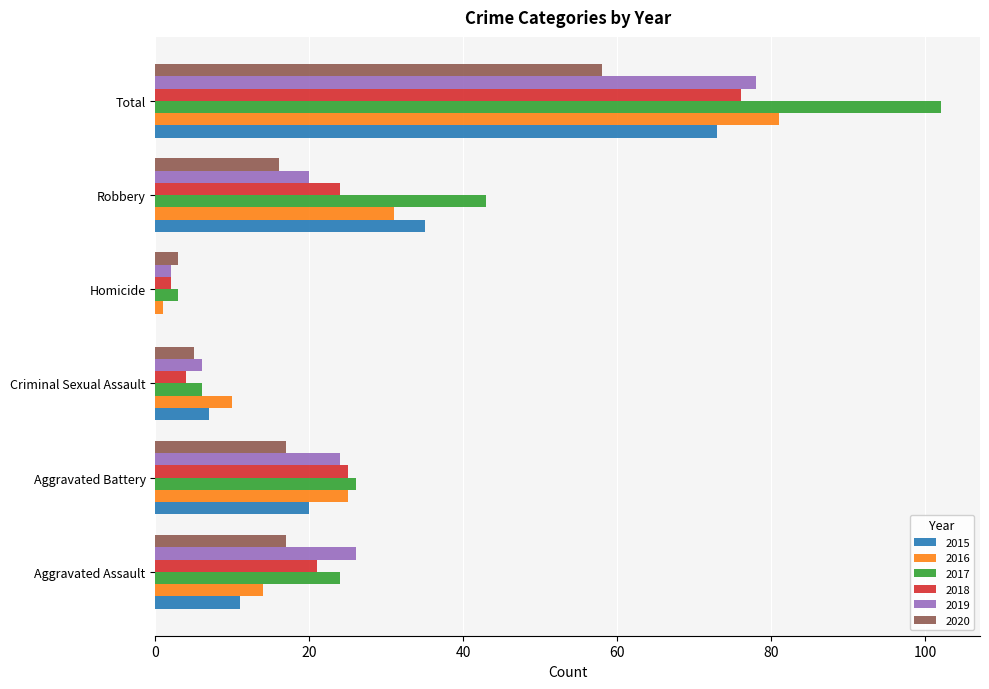

The 2017 series shows 26 at Aggravated Battery. True or false?

True